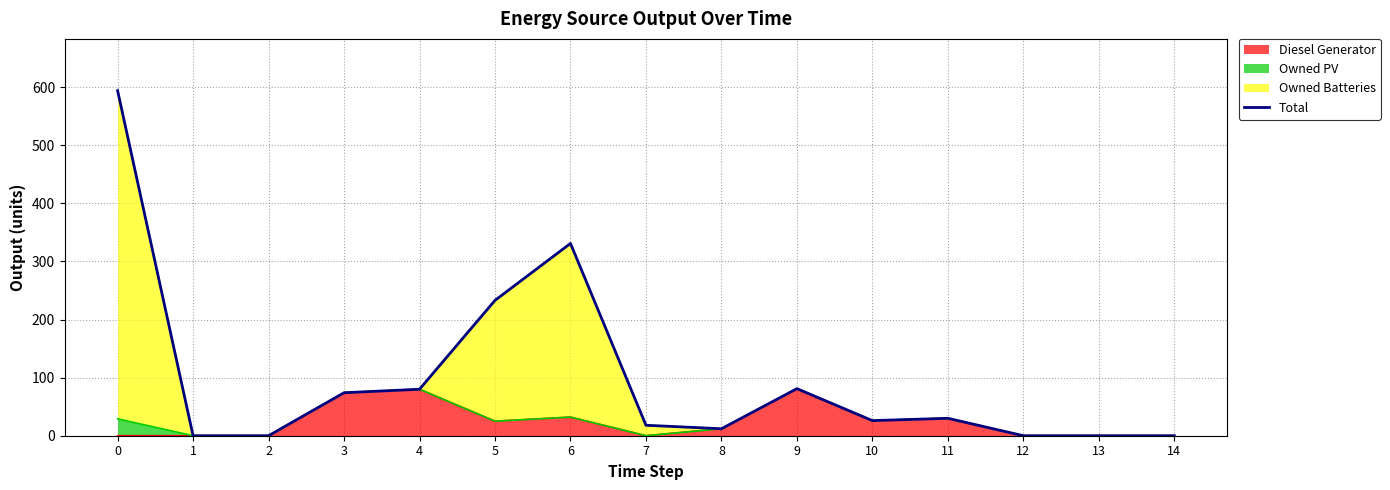

At which category does the data reach its first local peak?

6